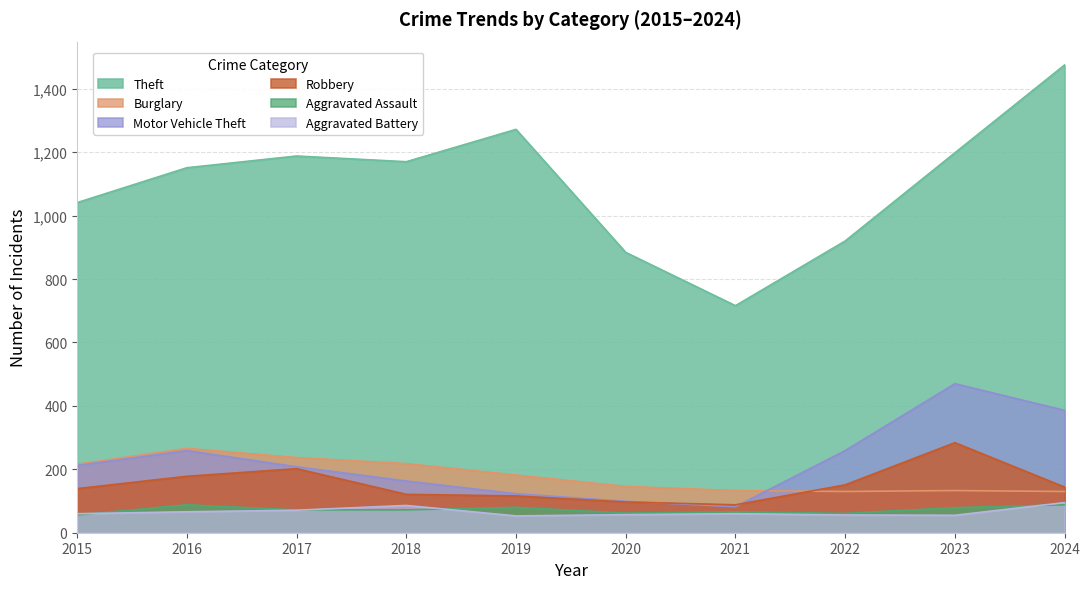

Read the Aggravated Assault value at 2015, to the nearest 5.

55